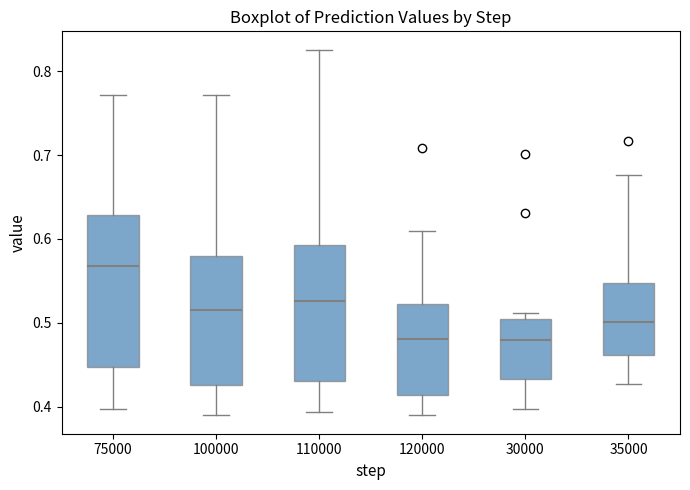

Where does the median line of the box at x = 100000 sit on the y-axis? The values are not printed on the chart, so give them approximately, as read against the axis.

0.52